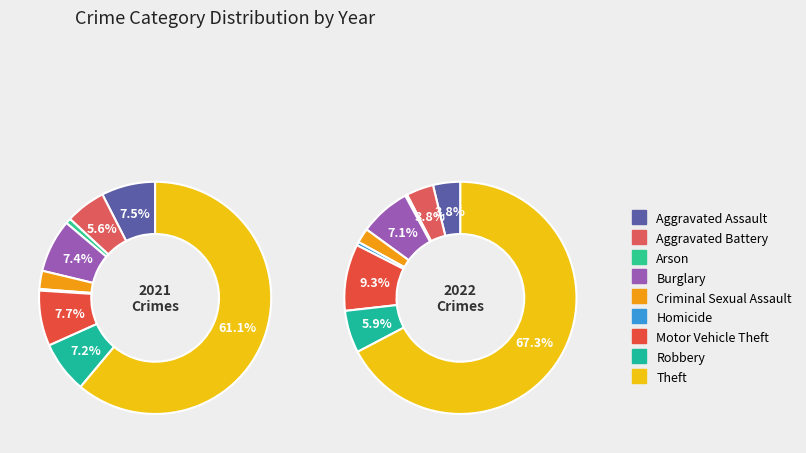

Which slice is the smallest?

Homicide